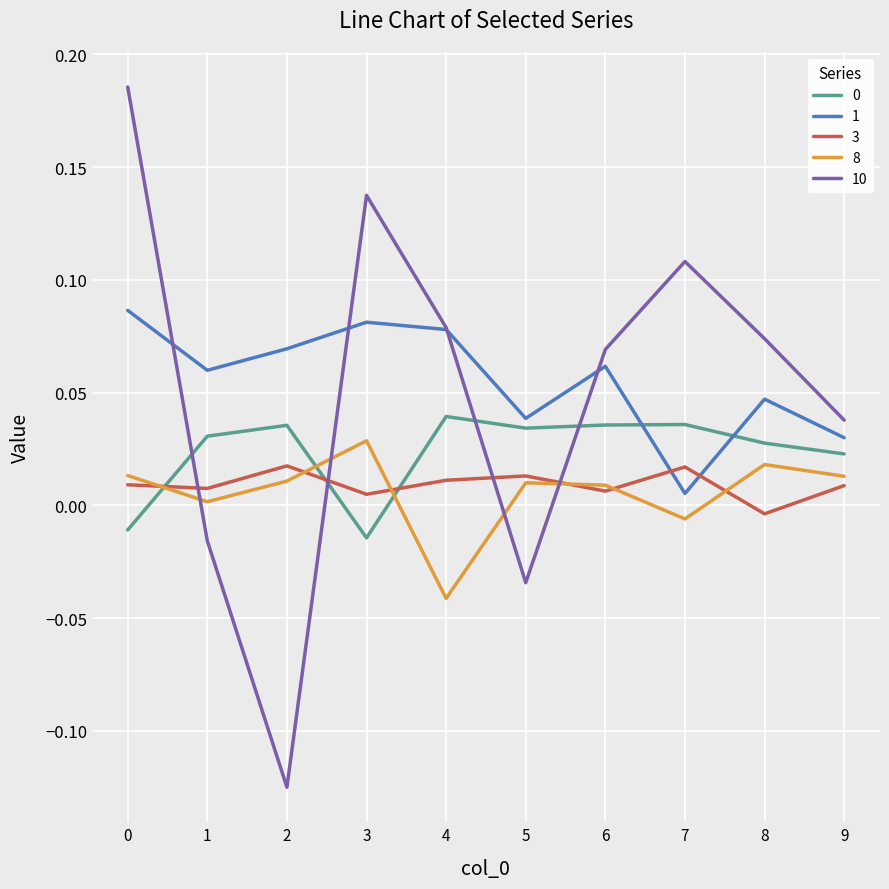

Which series has the widest spread of values?

10